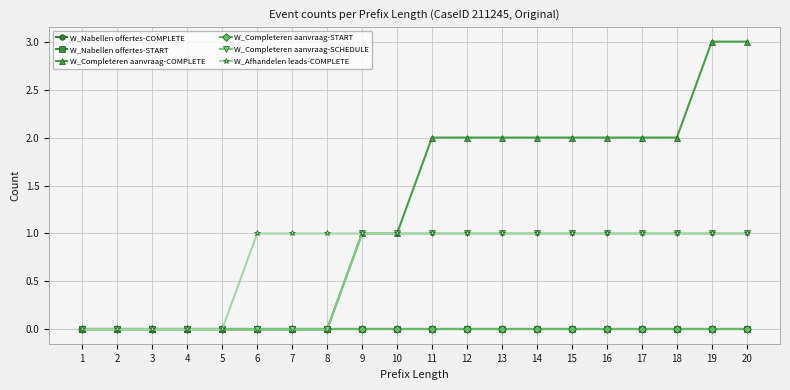

Does the chart have visible grid lines?

Yes